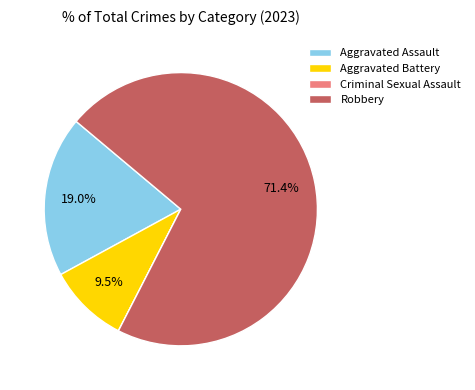

What is the majority slice?

Robbery